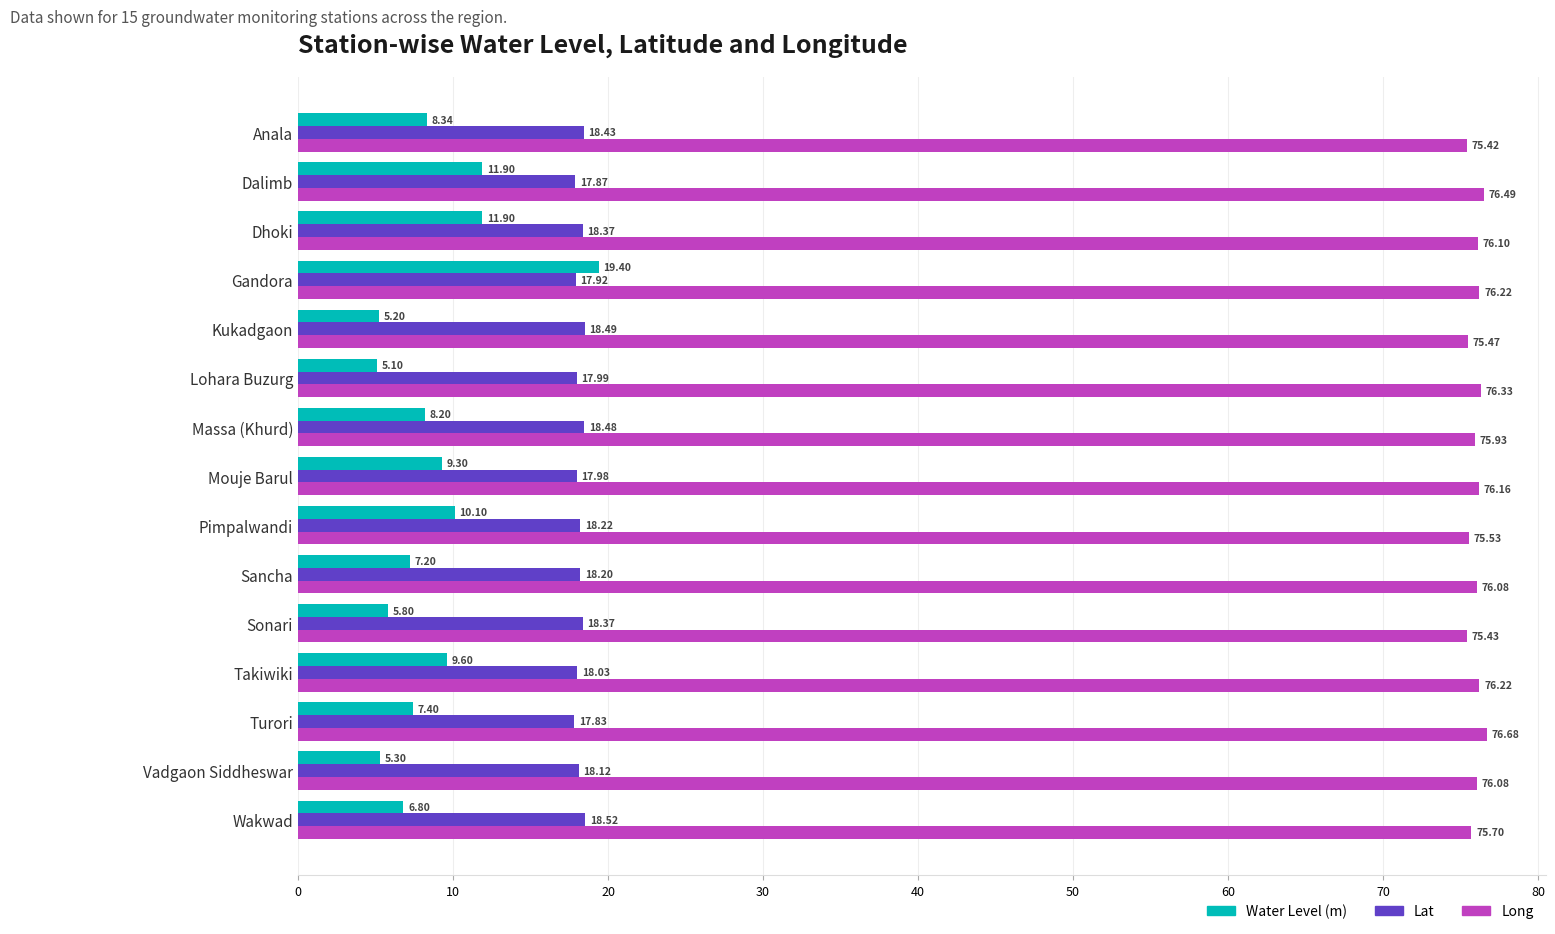

What is the difference between the Long values at Pimpalwandi and Mouje Barul?

0.6